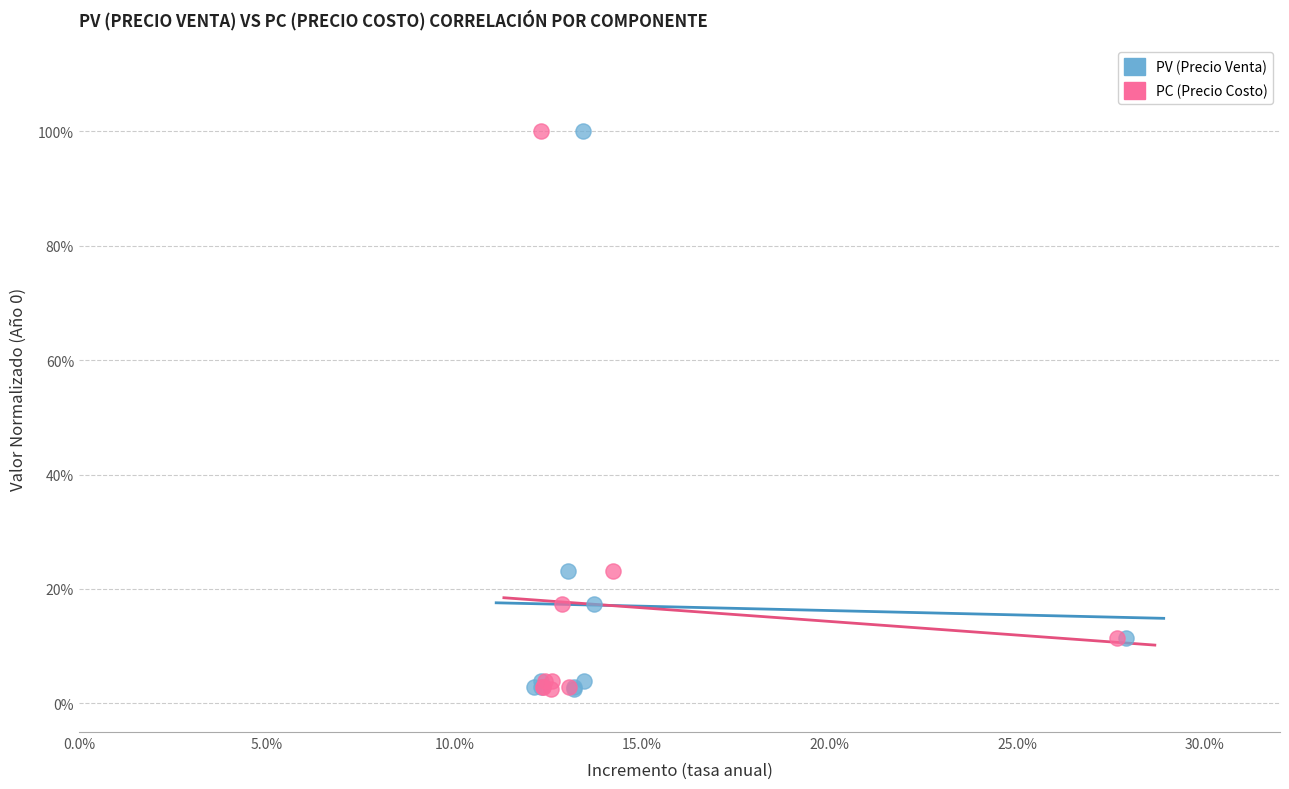

What are all the series names shown in the legend?

PV (Precio Venta), PC (Precio Costo)